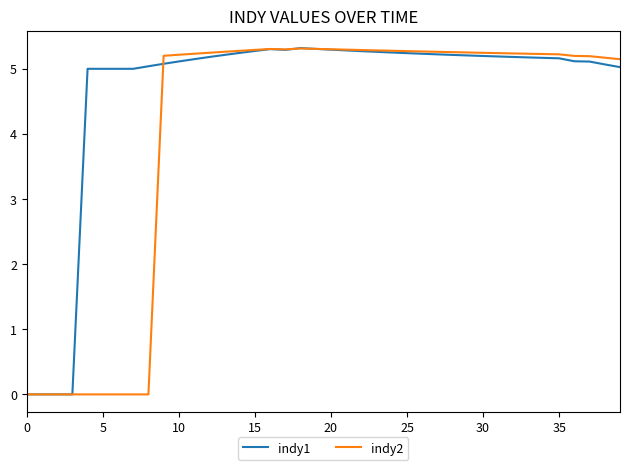

Rank the series by their average value, from lowest to highest.

indy2, indy1